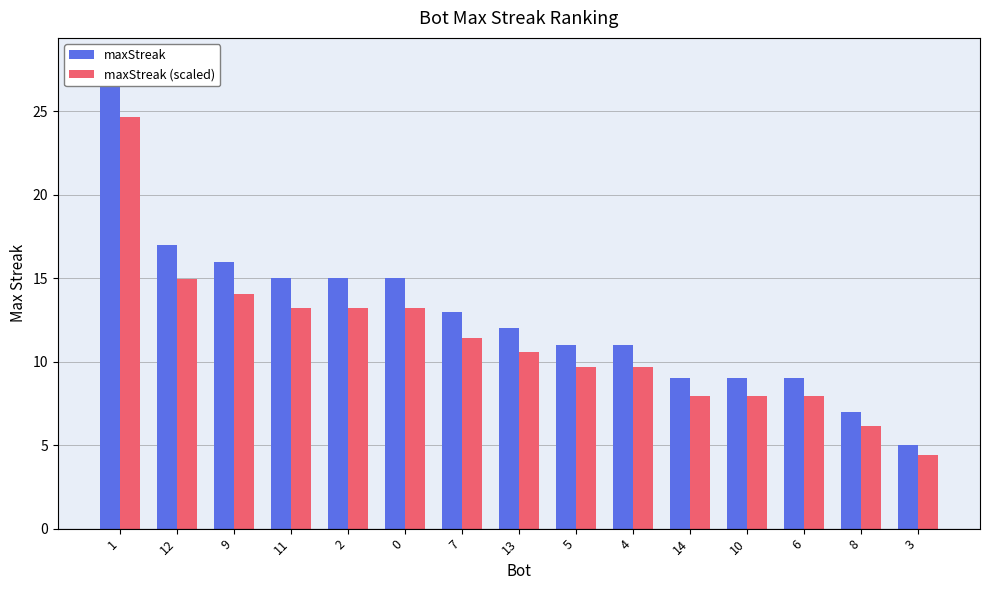

What is the total value across all series at 3?

9.4